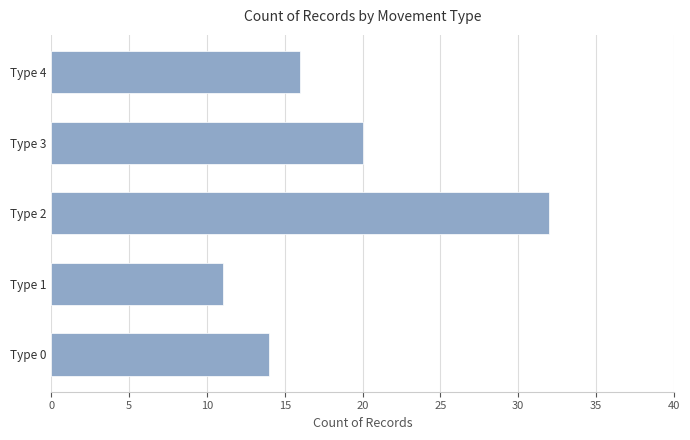

What is the difference between the maximum and minimum values?

21